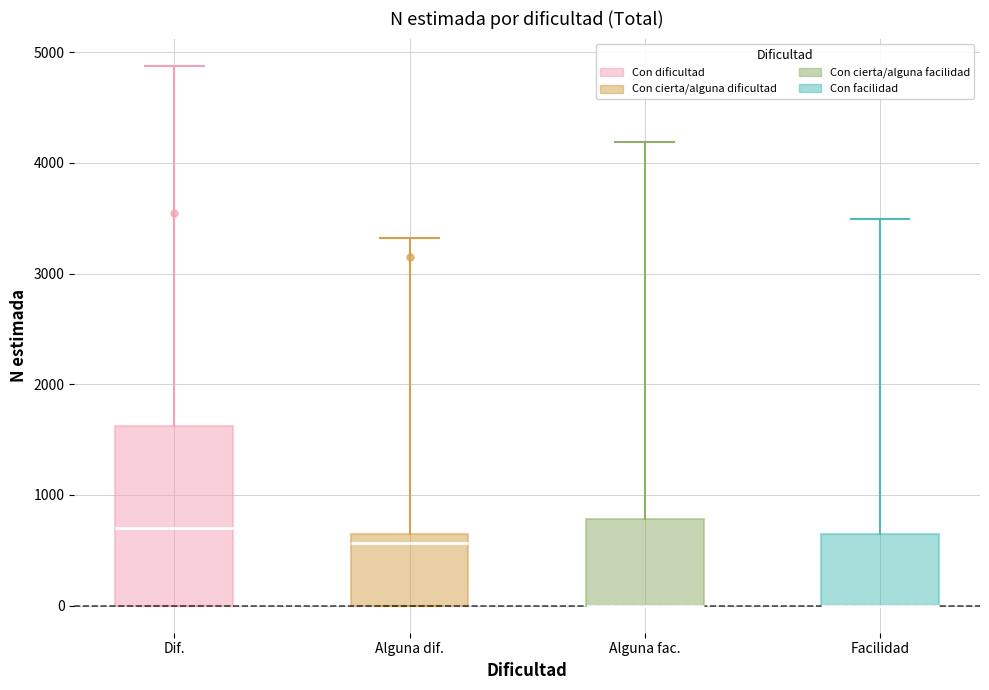

Which box is the tallest, from its lower edge to its upper edge?

Dif.